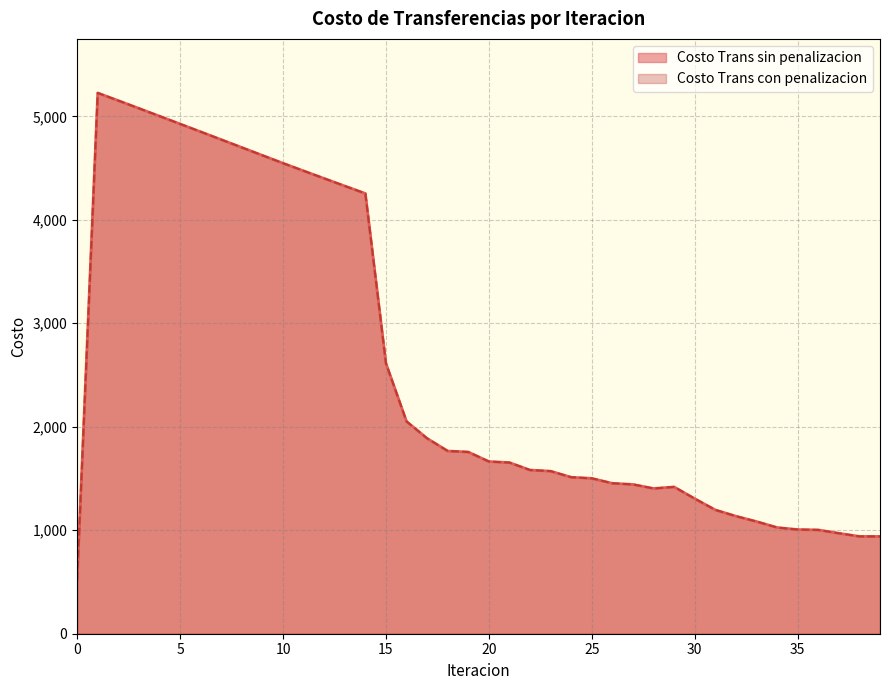

Where does the Costo Trans con penalizacion series first go above 1663?

1